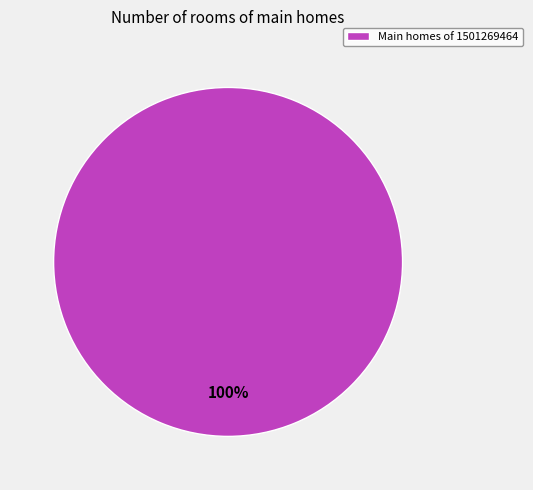

Rank the categories by value from lowest to highest.

Main homes of 1501269464